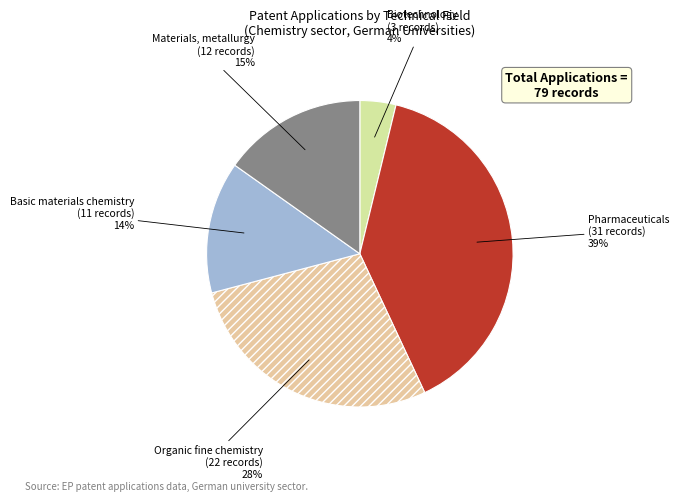

Which category has the smallest portion of the pie?

Biotechnology